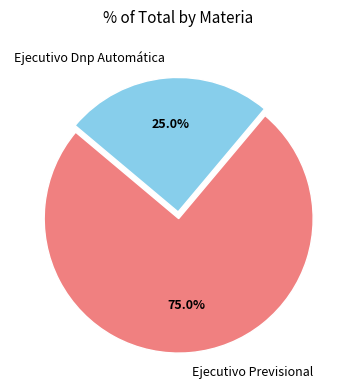

To the nearest percent, what percentage of the pie is Ejecutivo Dnp Automática?

25%